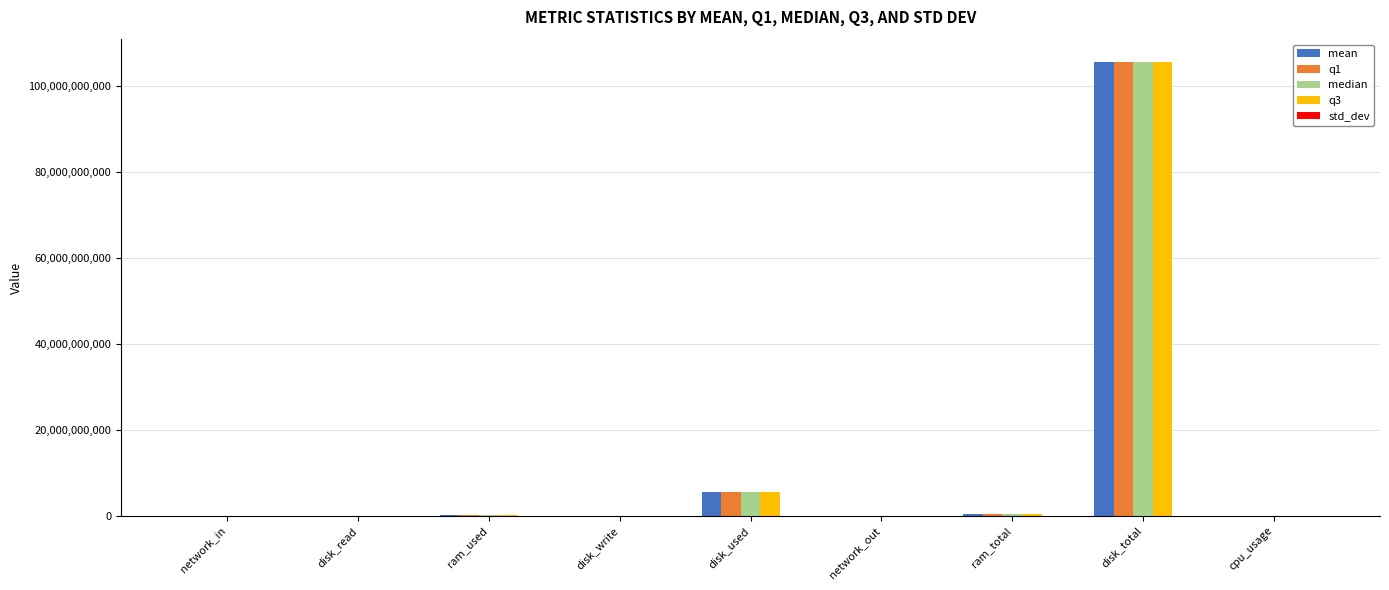

True or false: median has a value of 105597712384.0 at disk_total.

True